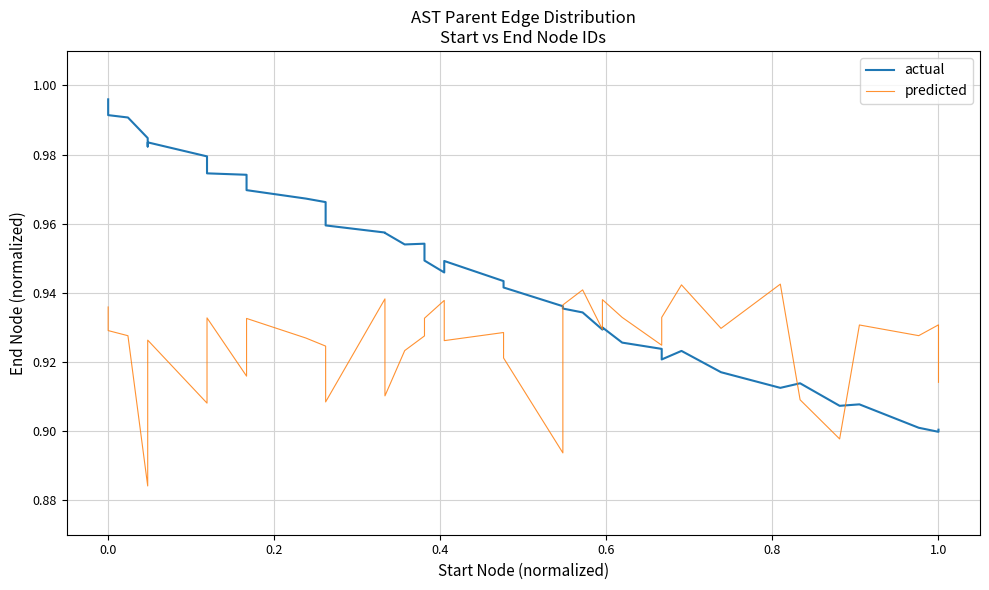

What is the sum of all predicted values?

37.0